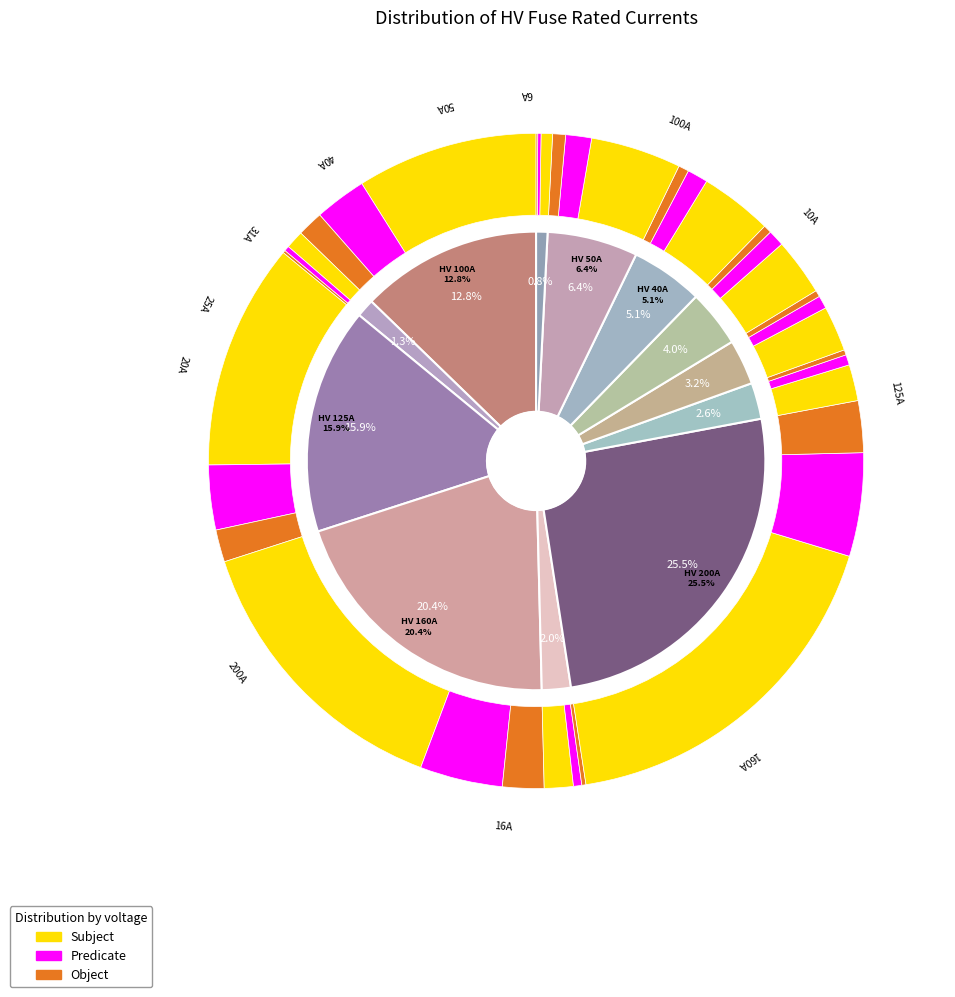

Do HV 125A and HV 16A together represent more than half of the pie?

No